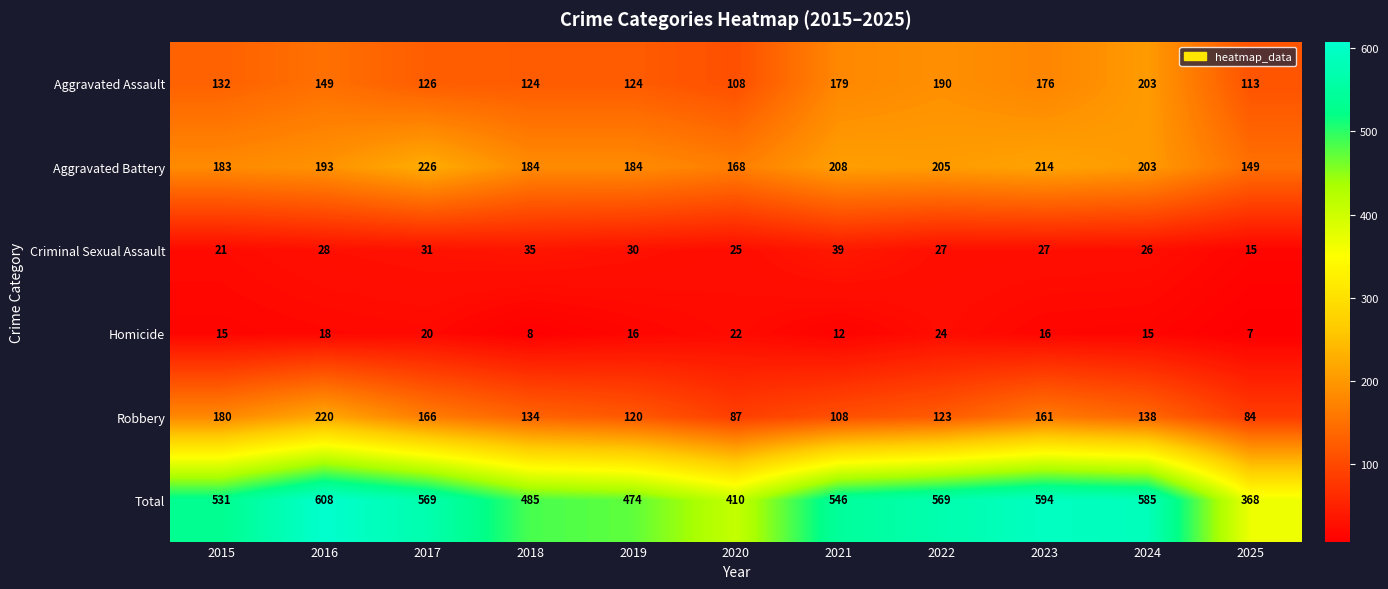

What is the smallest value displayed?

7